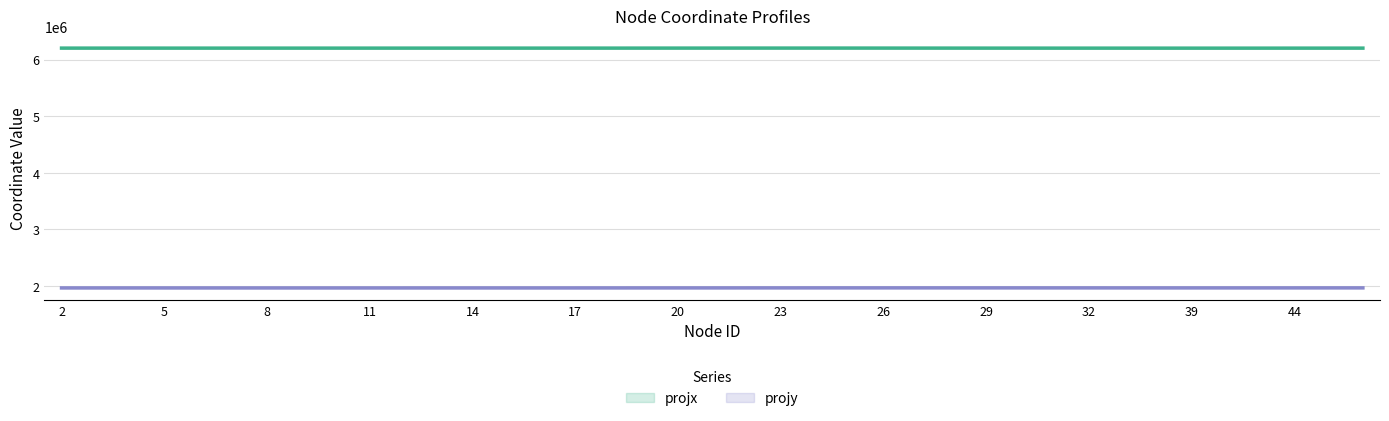

True or false: projx and projy cross at least once.

False